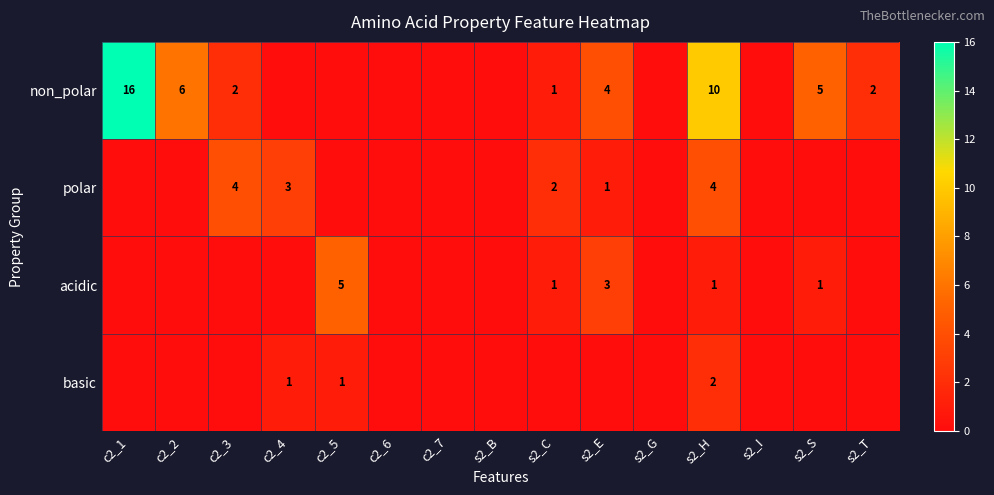

The basic series shows 2 at s2_H. True or false?

True